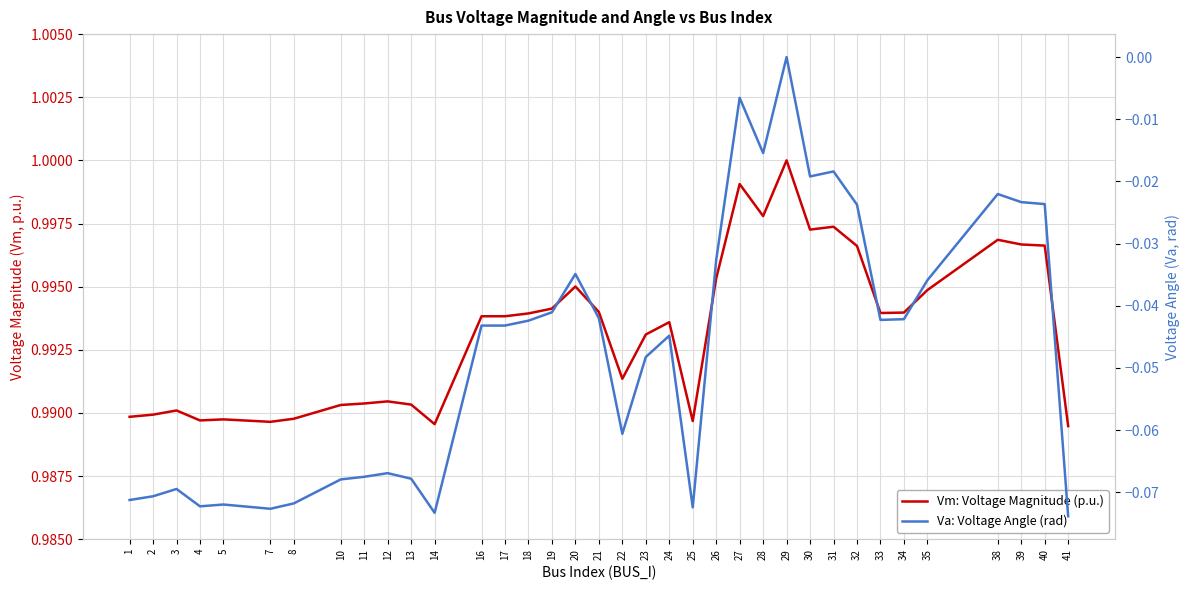

What is the value of the Vm: Voltage Magnitude (p.u.) point at the 11th from the left?

1.0